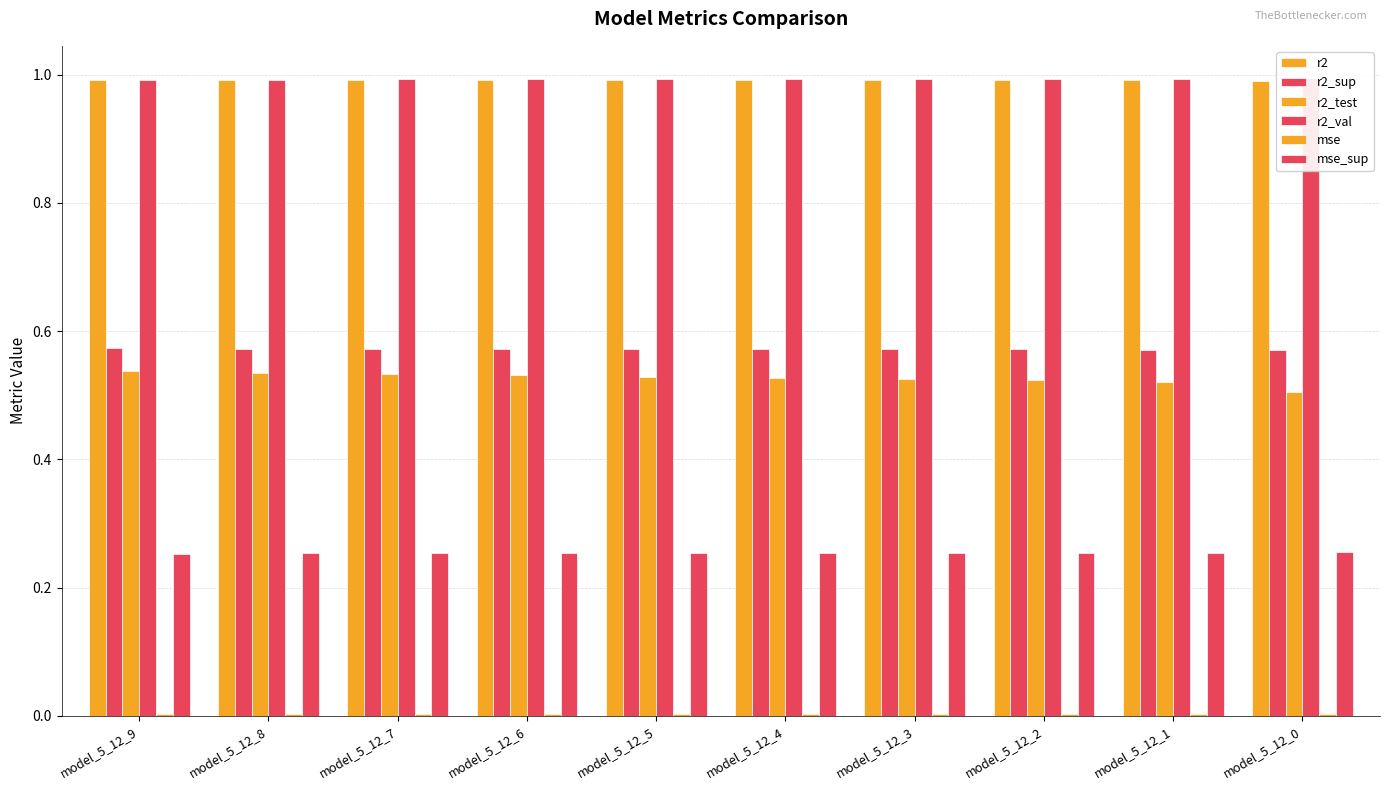

Which series changed the most between model_5_12_4 and model_5_12_0?

r2_test